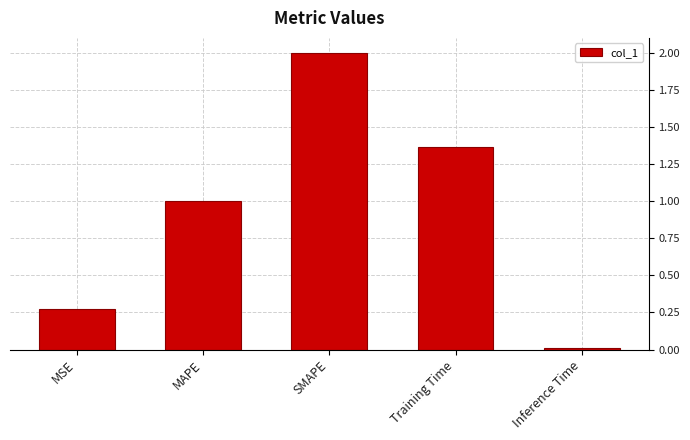

List the labels in order of value, largest first.

SMAPE, Training Time, MAPE, MSE, Inference Time